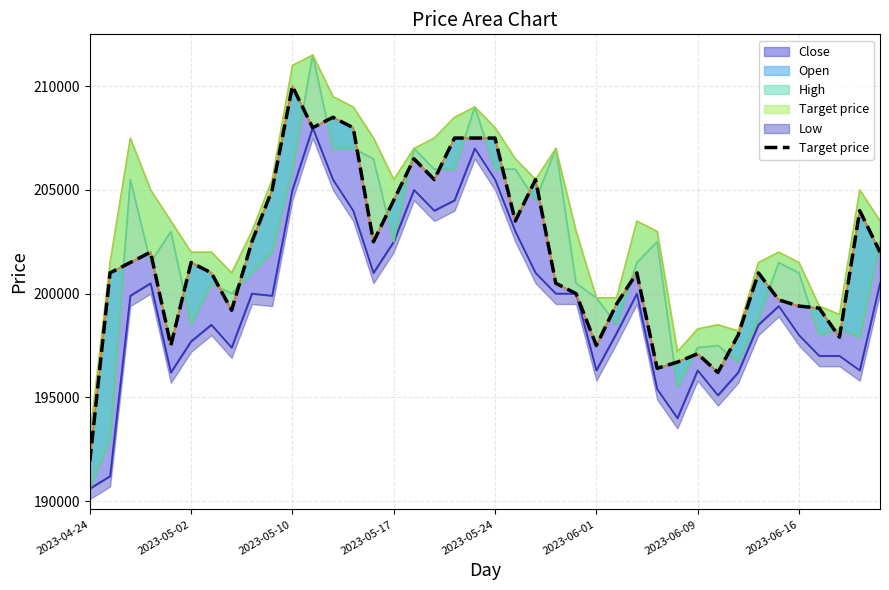

What is the maximum value shown in the chart?

210000